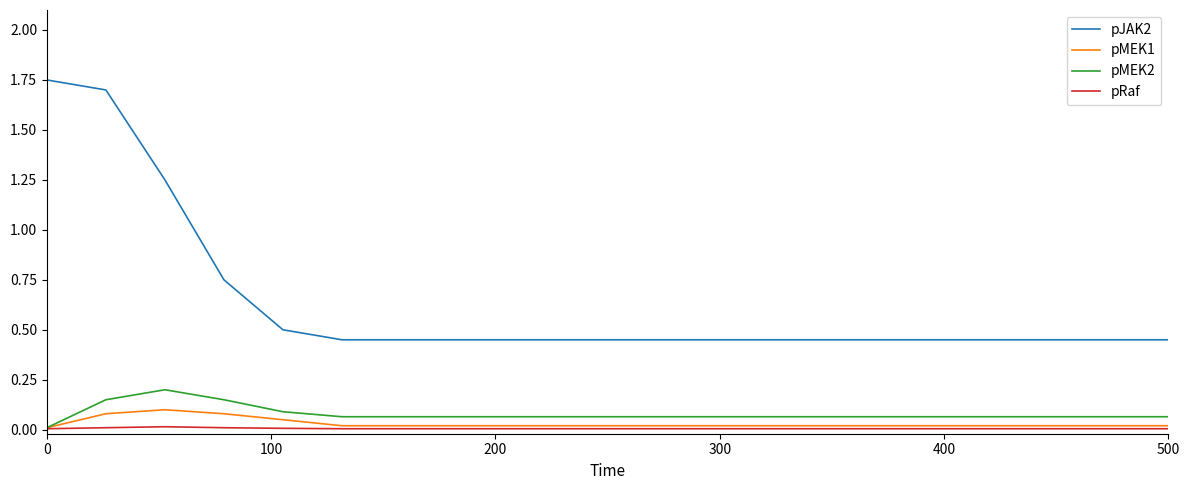

Which series has the largest range (max minus min)?

pJAK2